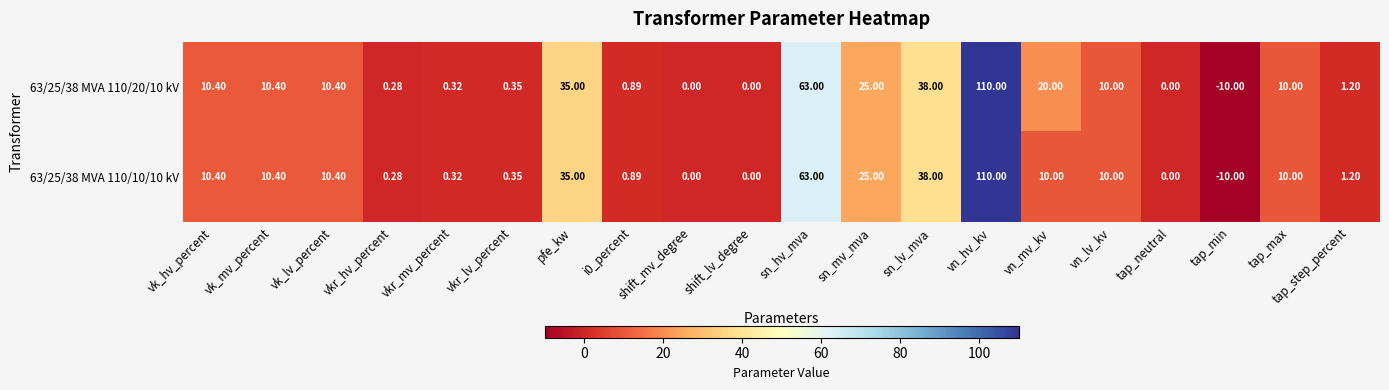

Which label corresponds to the smallest value in the chart?

tap_min